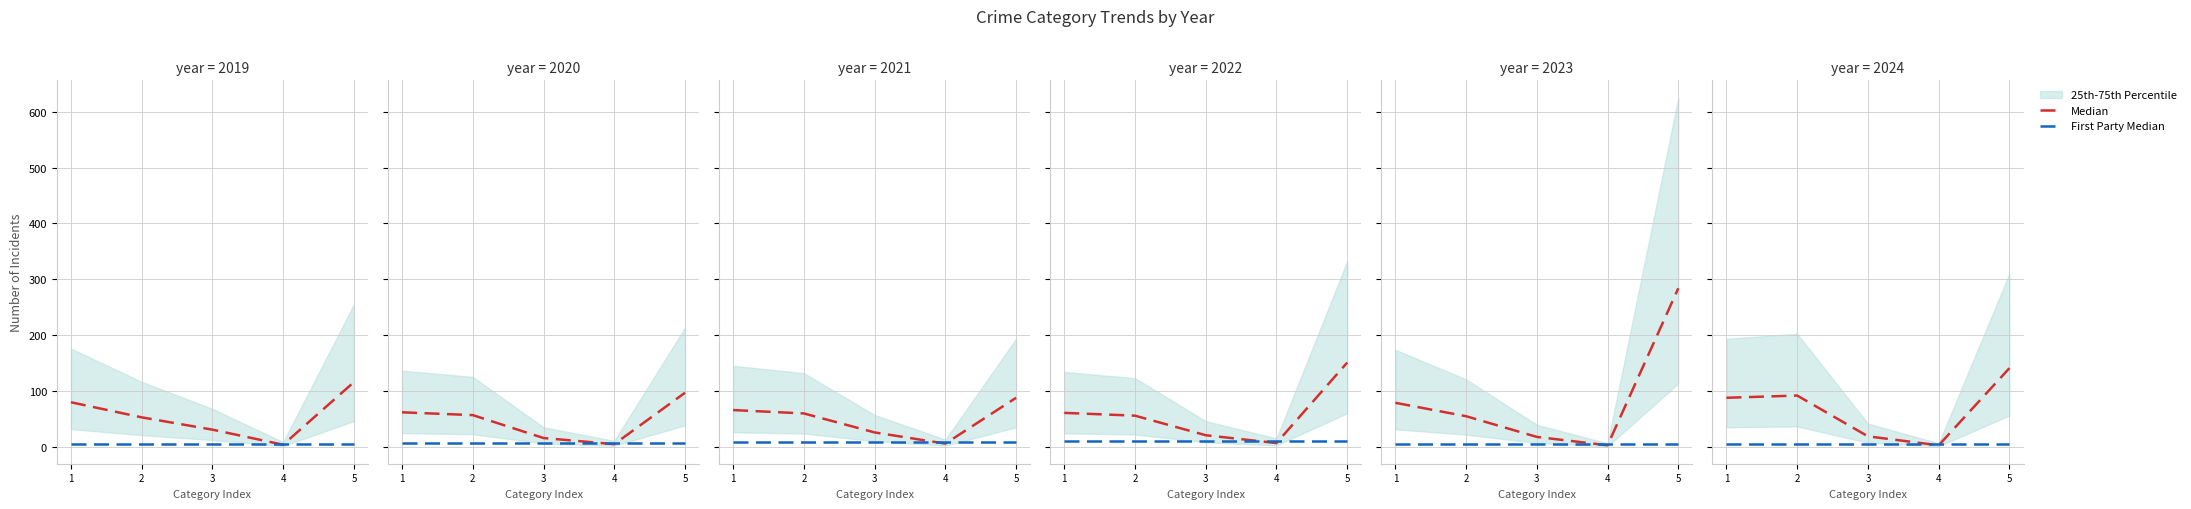

Between 3 and 5, which is larger?

5